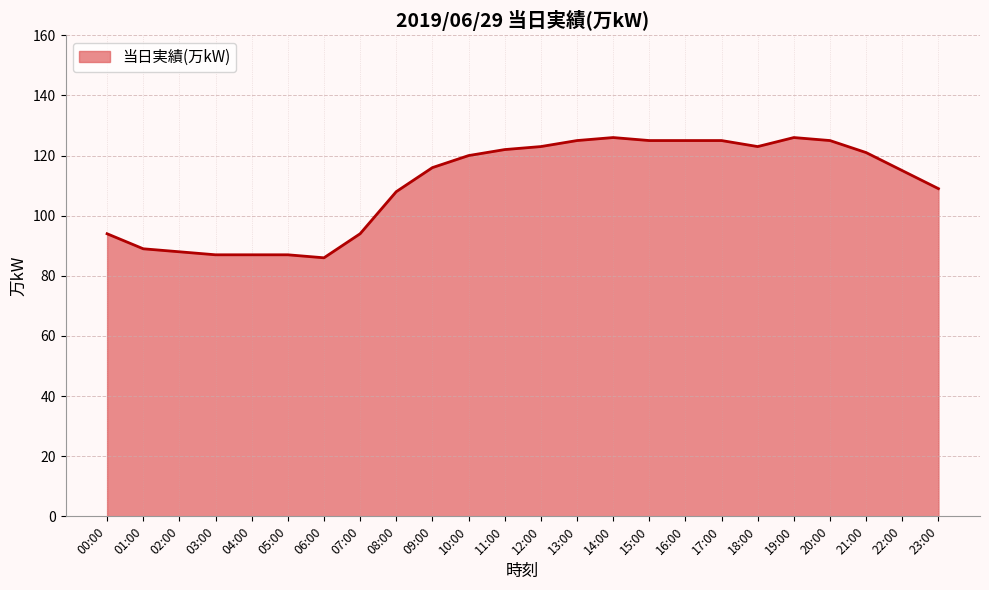

Approximately how many times larger is the value at 14:00 compared to 19:00?

1.0